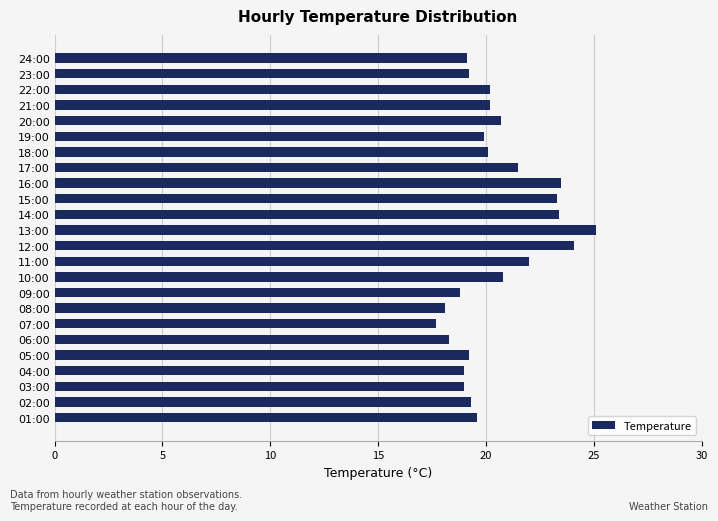

How many data points does each series have?

24